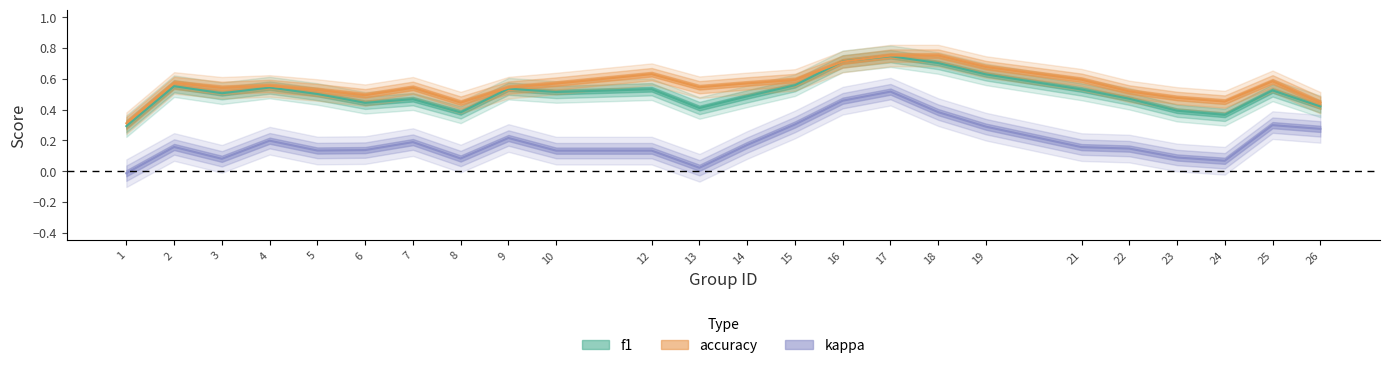

True or false: f1 and accuracy intersect in this chart.

True